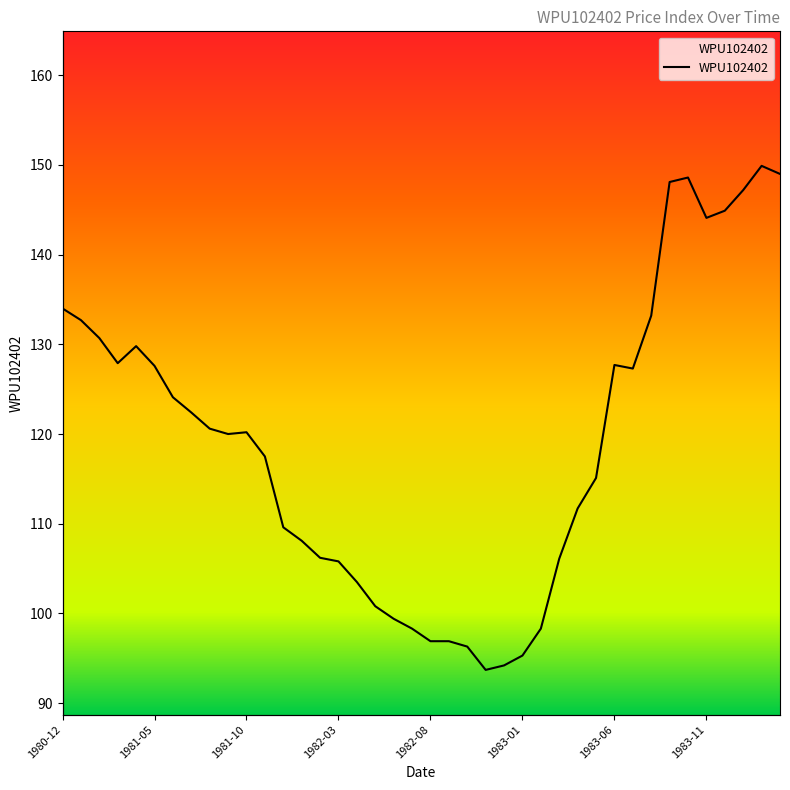

How many lines are shown in the chart?

1